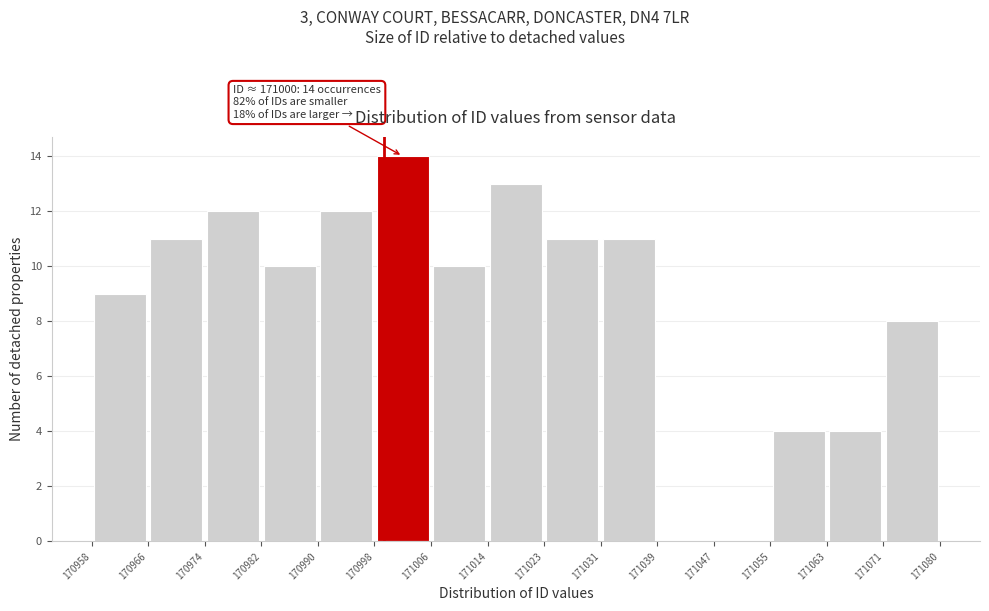

Which range on the x-axis has the tallest bar?

170998 to 171006